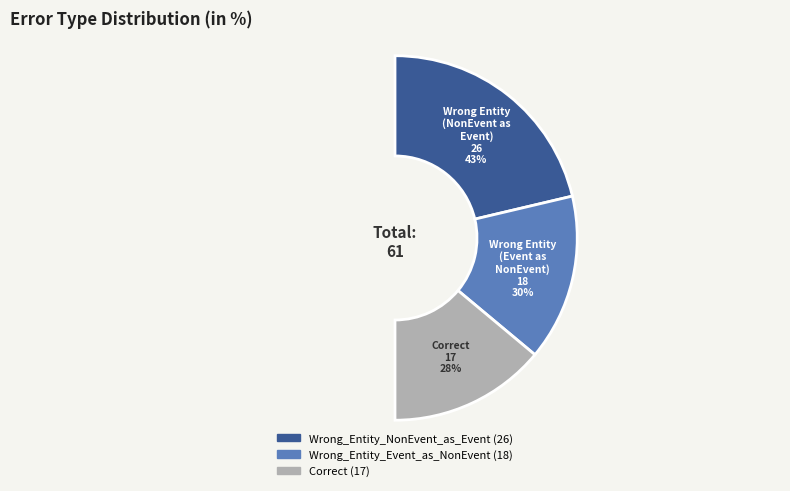

To the nearest percent, what is the difference between the Wrong_Entity_NonEvent_as_Event and Correct slice percentages?

15%